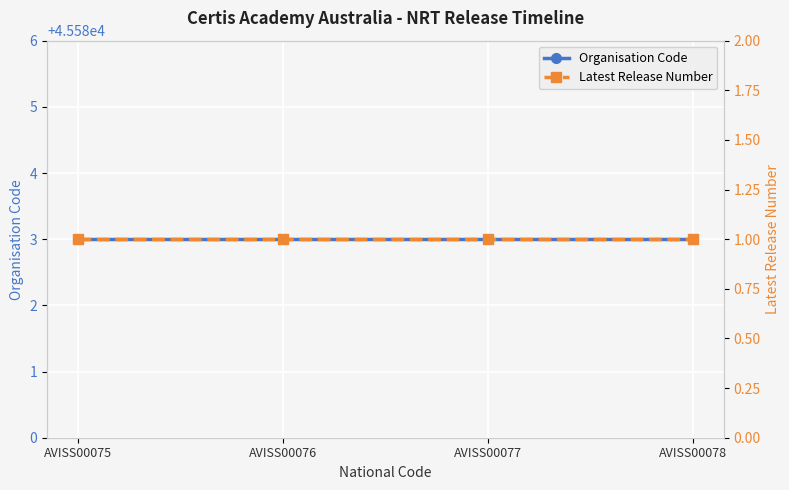

Is it true that Latest Release Number equals 1 at AVISS00078?

True